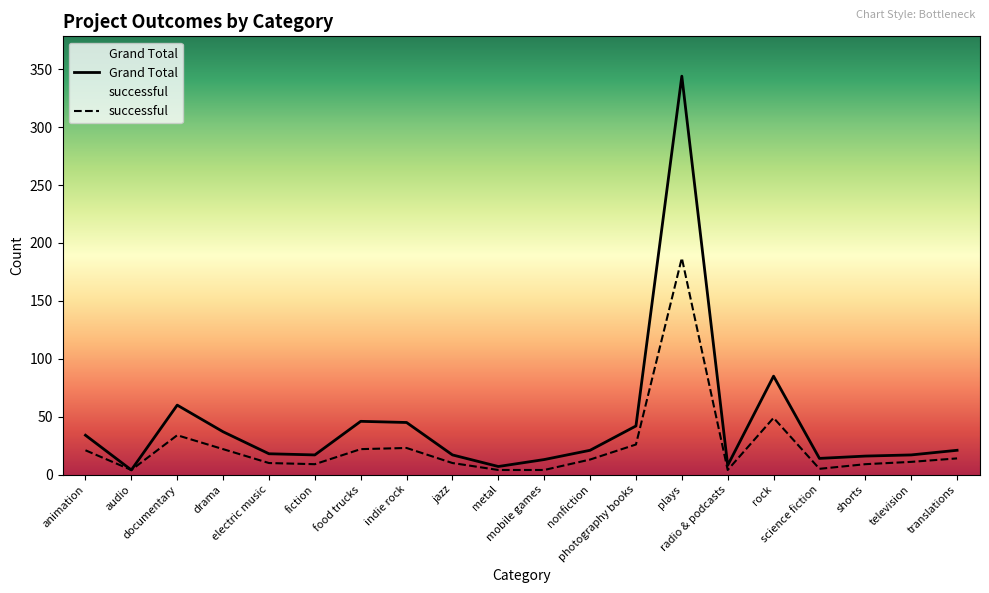

True or false: successful and Grand Total cross at least once.

False